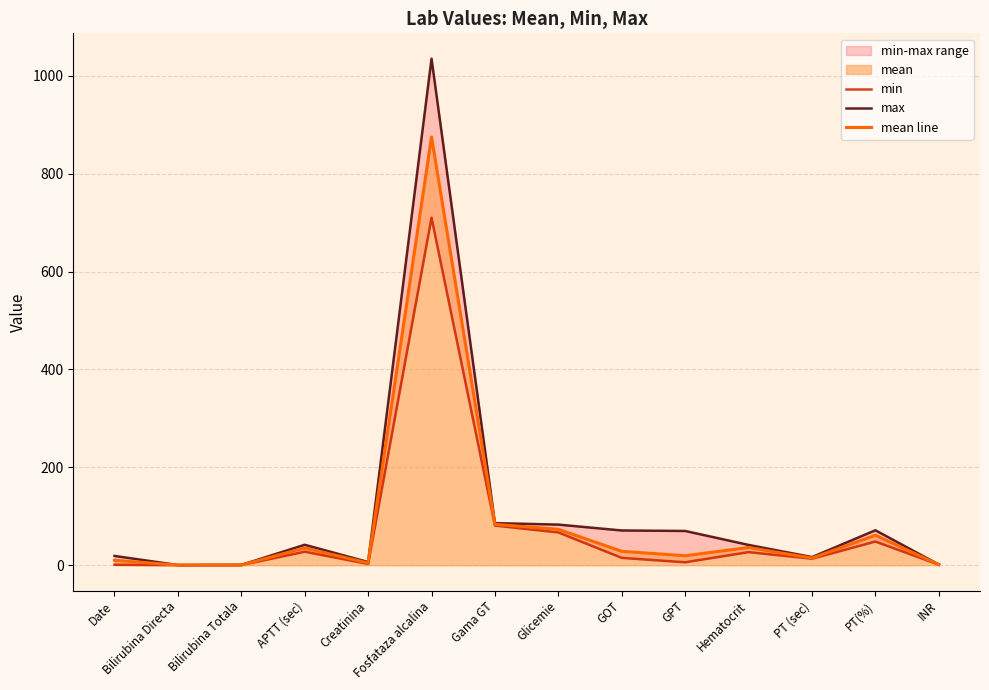

Rank the series by their maximum value, from lowest to highest.

min, mean line, max